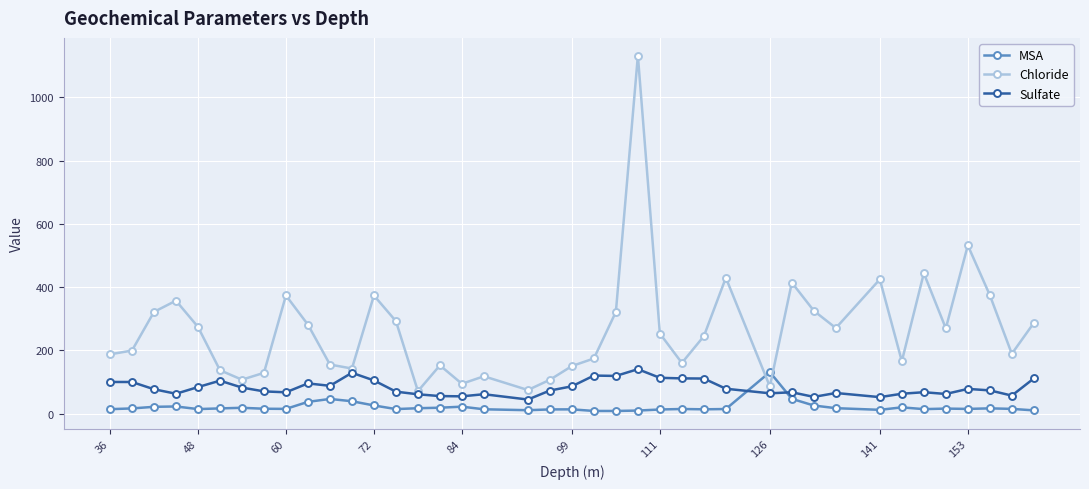

What is the smallest value displayed?

8.4